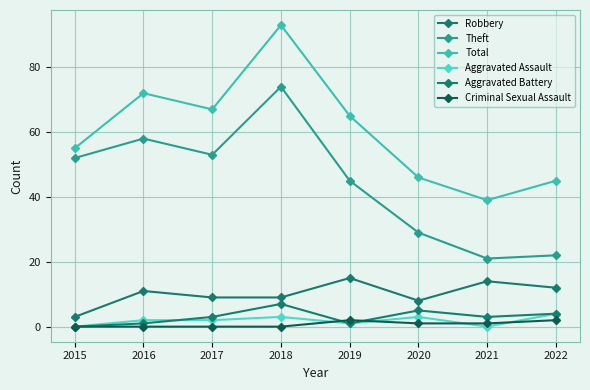

What is the difference between the second highest and minimum values in the Aggravated Assault series?

3